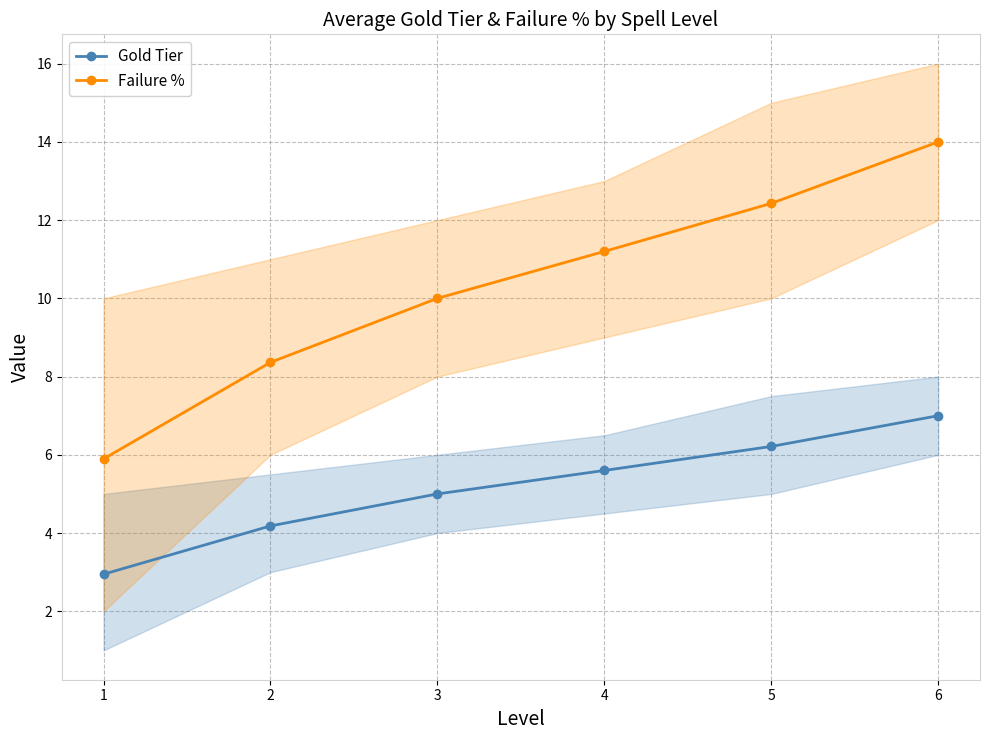

List the series in order of their overall mean, highest first.

Failure %, Gold Tier